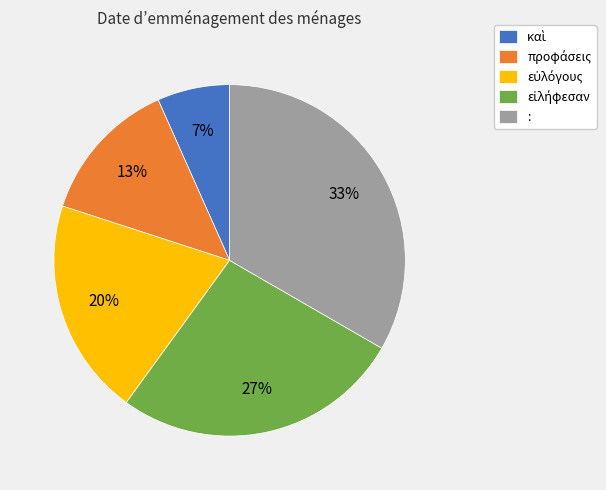

Count the number of slices in the pie.

5